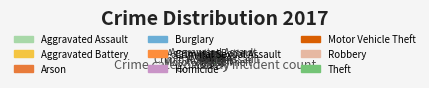

True or false: Robbery accounts for 20% of the total.

False